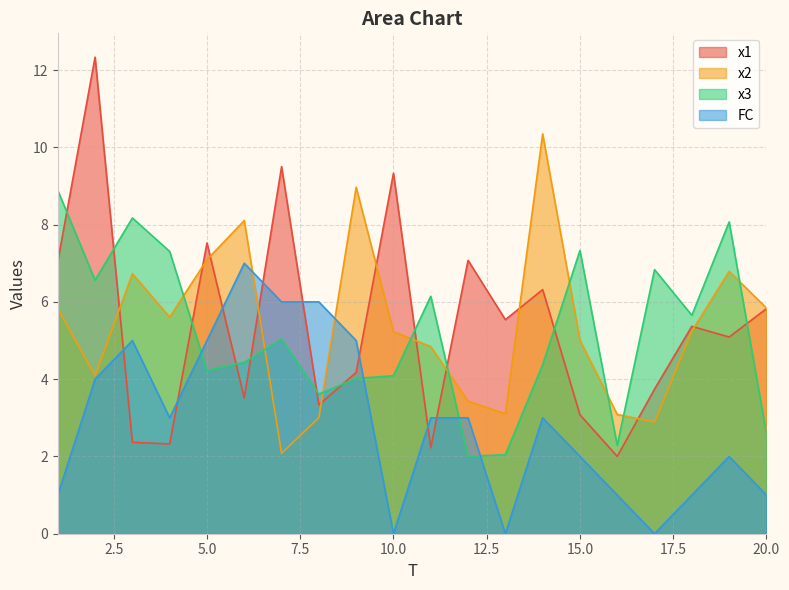

What is the sum of the FC values at 12 and 16?

4.0